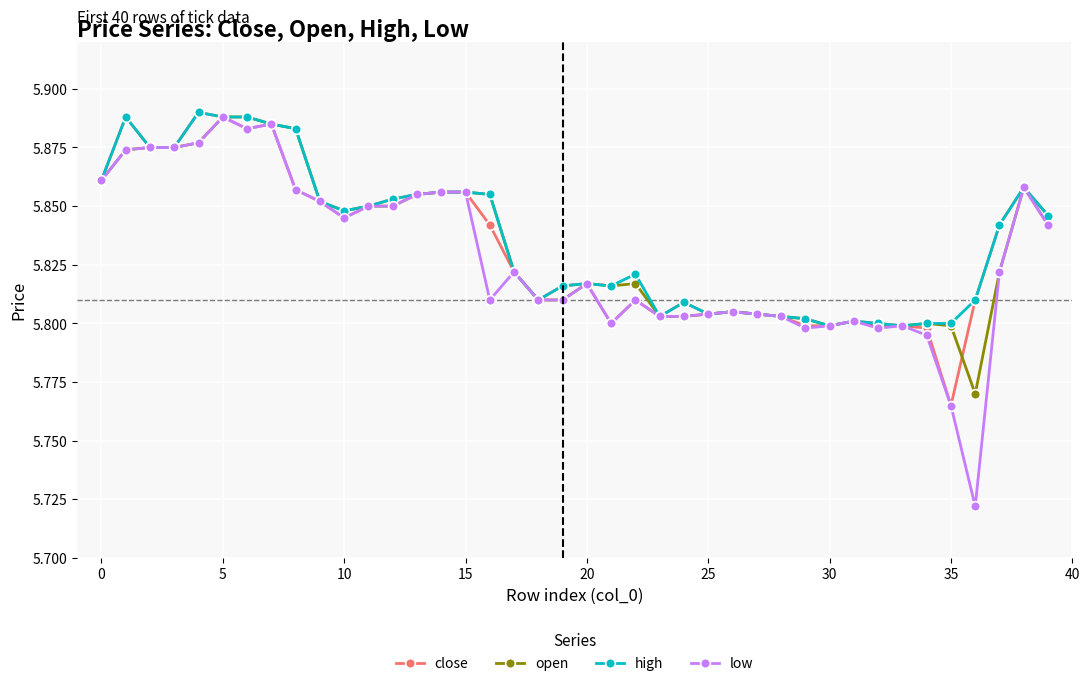

What is the difference between the maximum and minimum values in the close series?

0.1